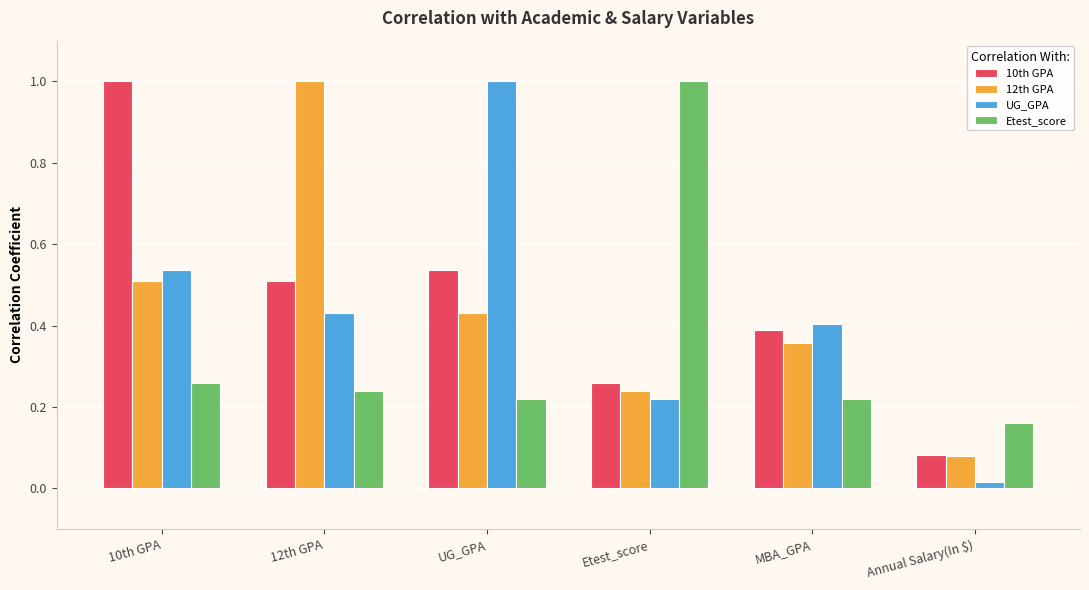

What is the sum of the UG_GPA values at 12th GPA and UG_GPA?

1.4